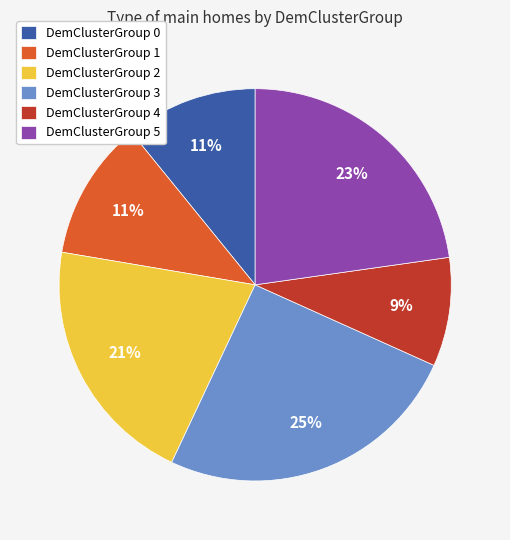

To the nearest percent, what is the combined percentage of DemClusterGroup 0 and DemClusterGroup 3?

36%